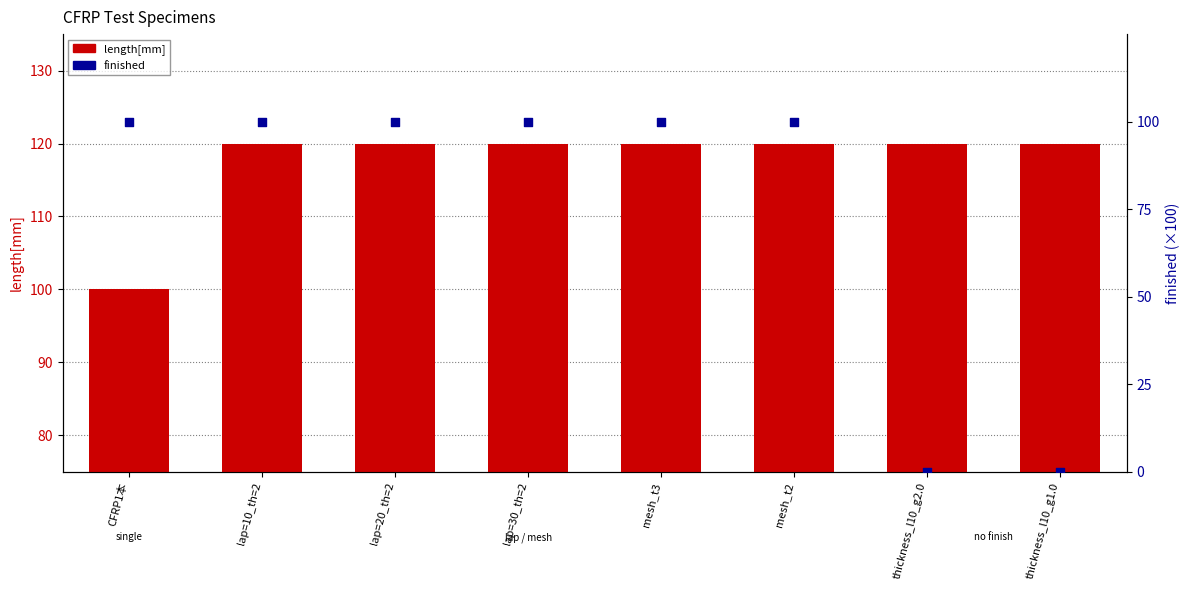

What are all the series names shown in the legend?

length[mm], finished